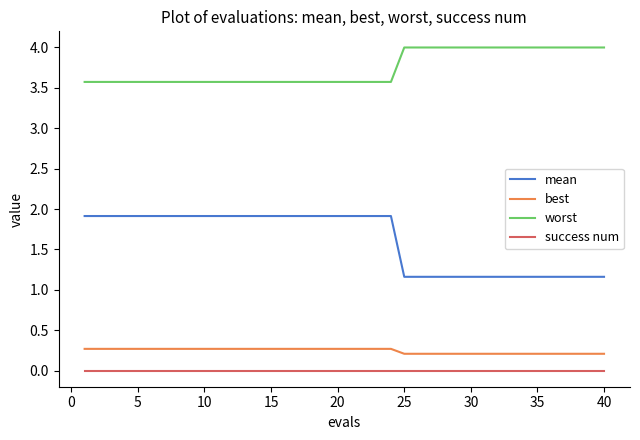

Is this an area chart (filled region under the line)?

No